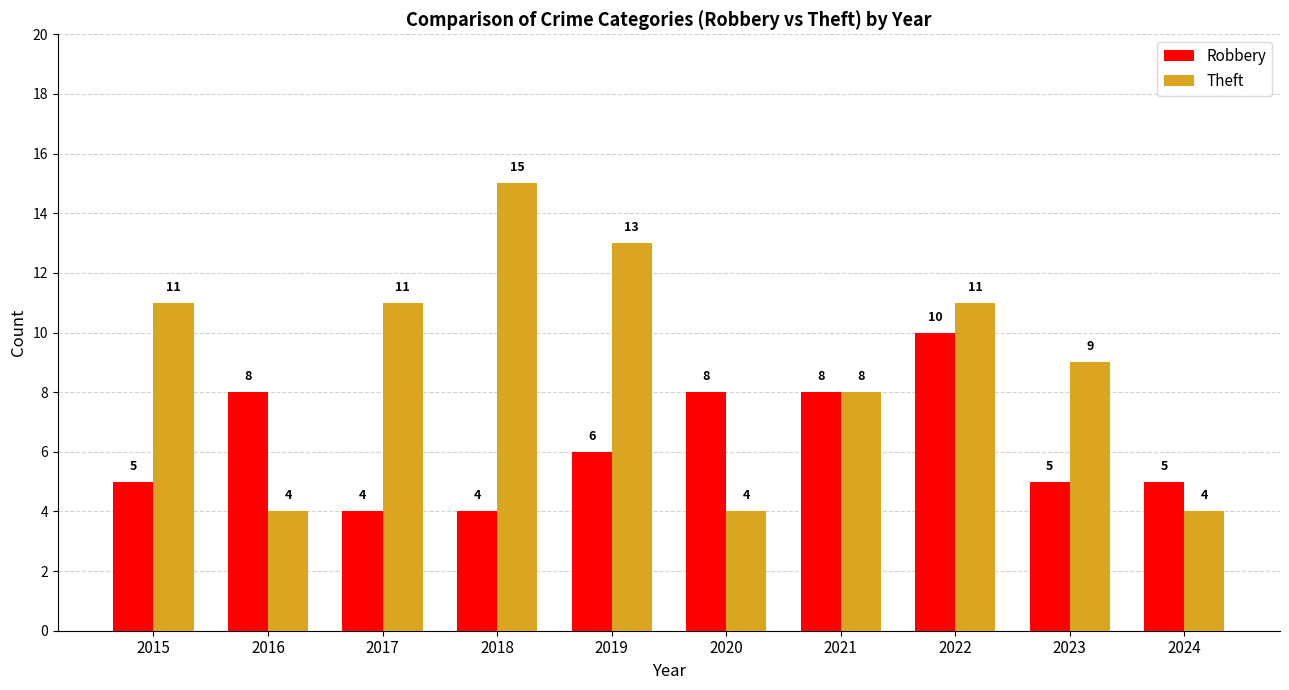

What is the difference between the second highest and minimum values in the Robbery series?

4